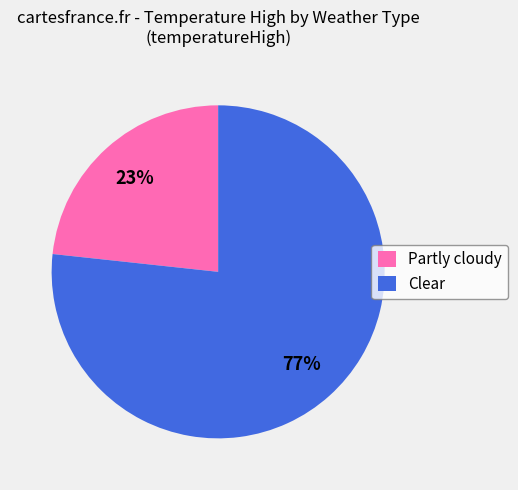

Is it true that Partly cloudy is 23% of the pie?

True